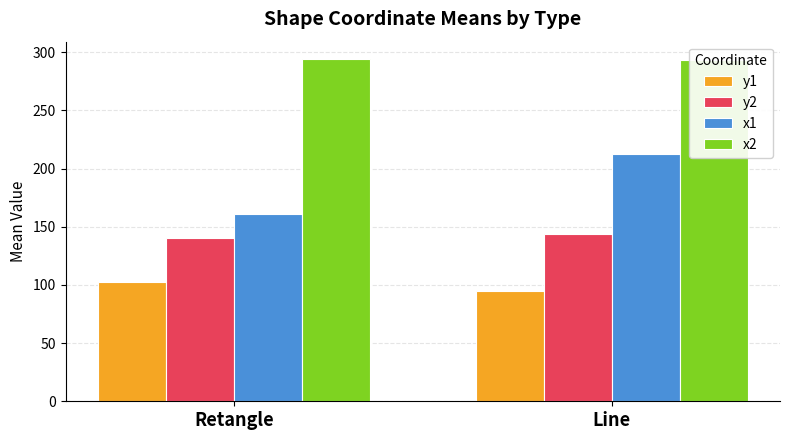

Rank the series by their maximum value, from highest to lowest.

x2, x1, y2, y1